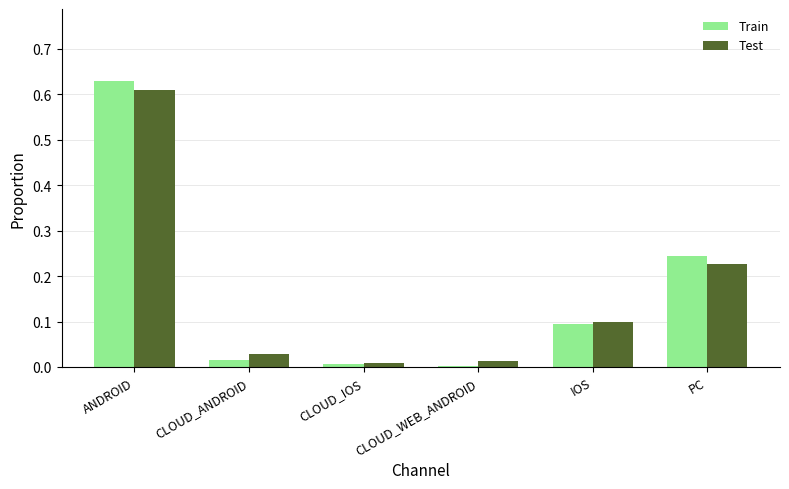

True or false: Train has a value of 0.0 at CLOUD_IOS.

True